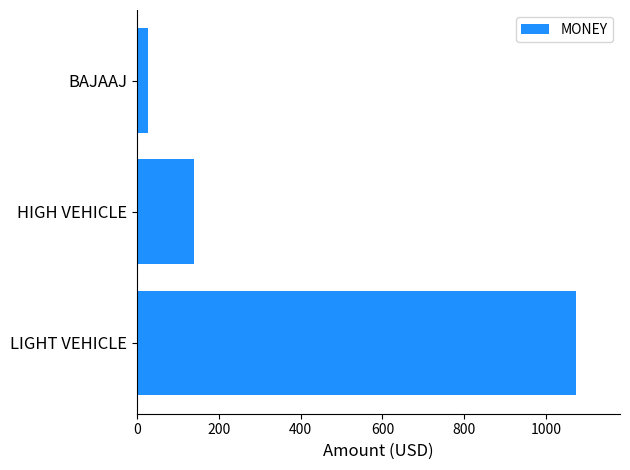

Where is the data nearest to the value 550?

HIGH VEHICLE